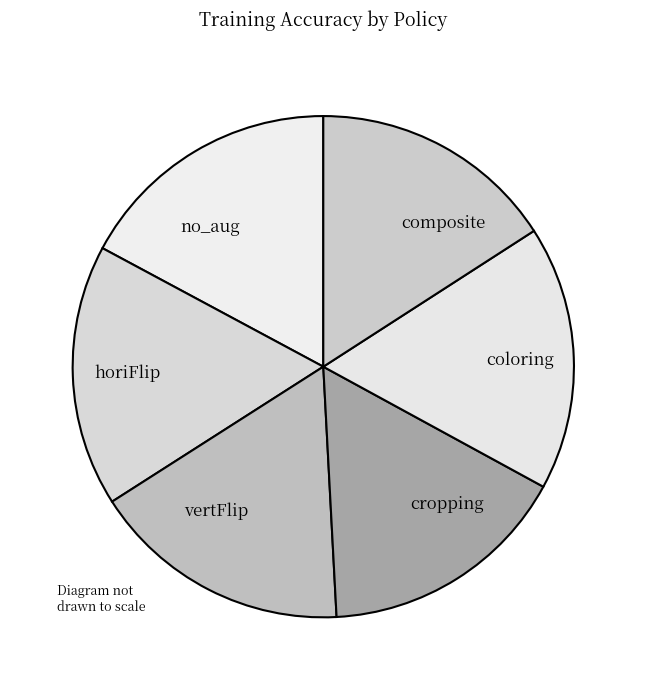

Does composite account for over 50% of the chart?

No